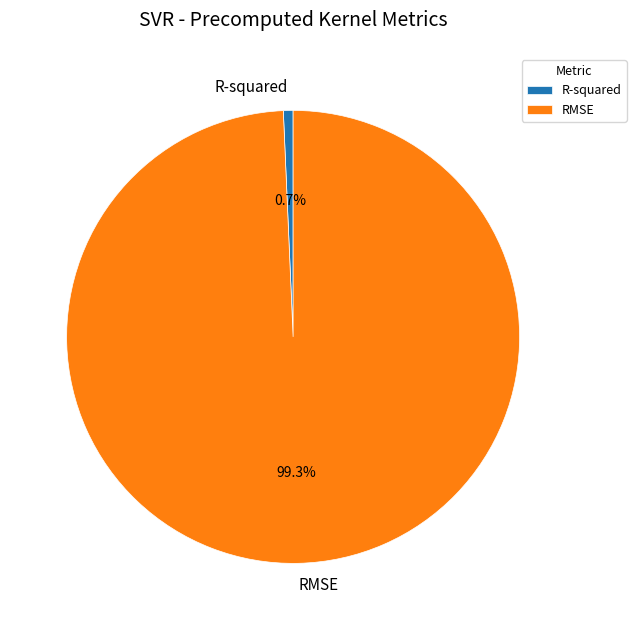

Count the number of slices in the pie.

2